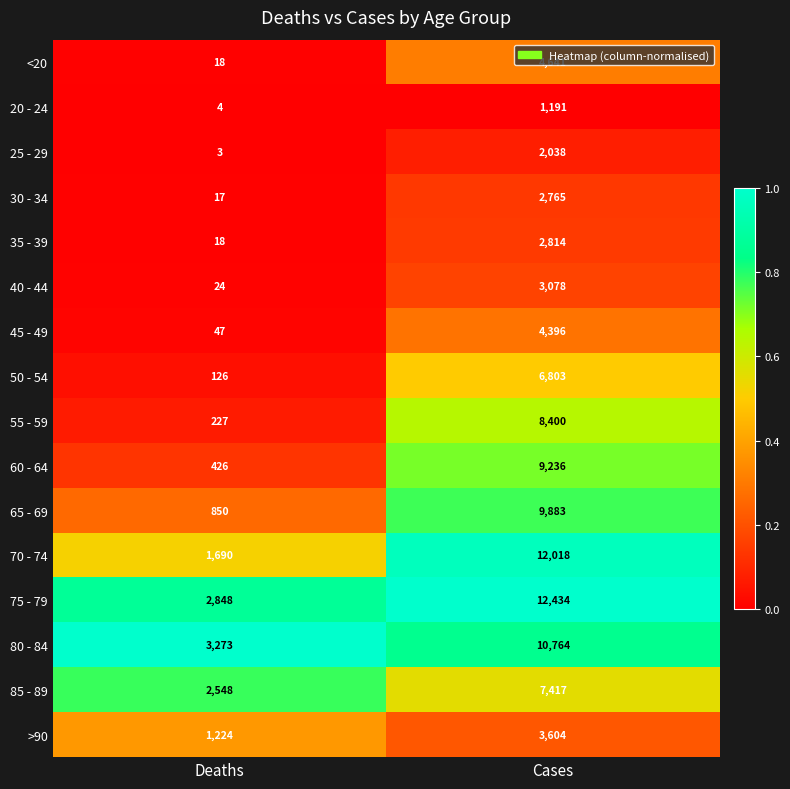

What is the sum of all 20 - 24 values?

1195